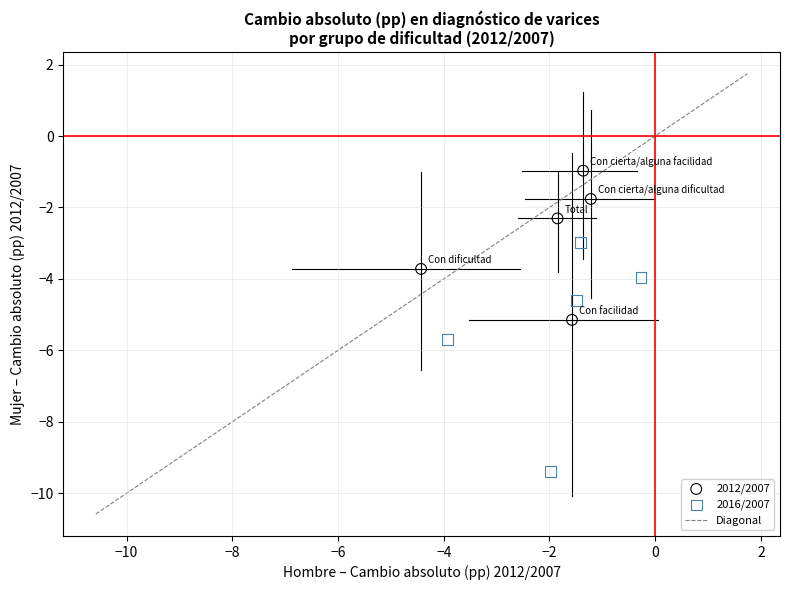

Which series has the widest spread of Y values?

2016/2007